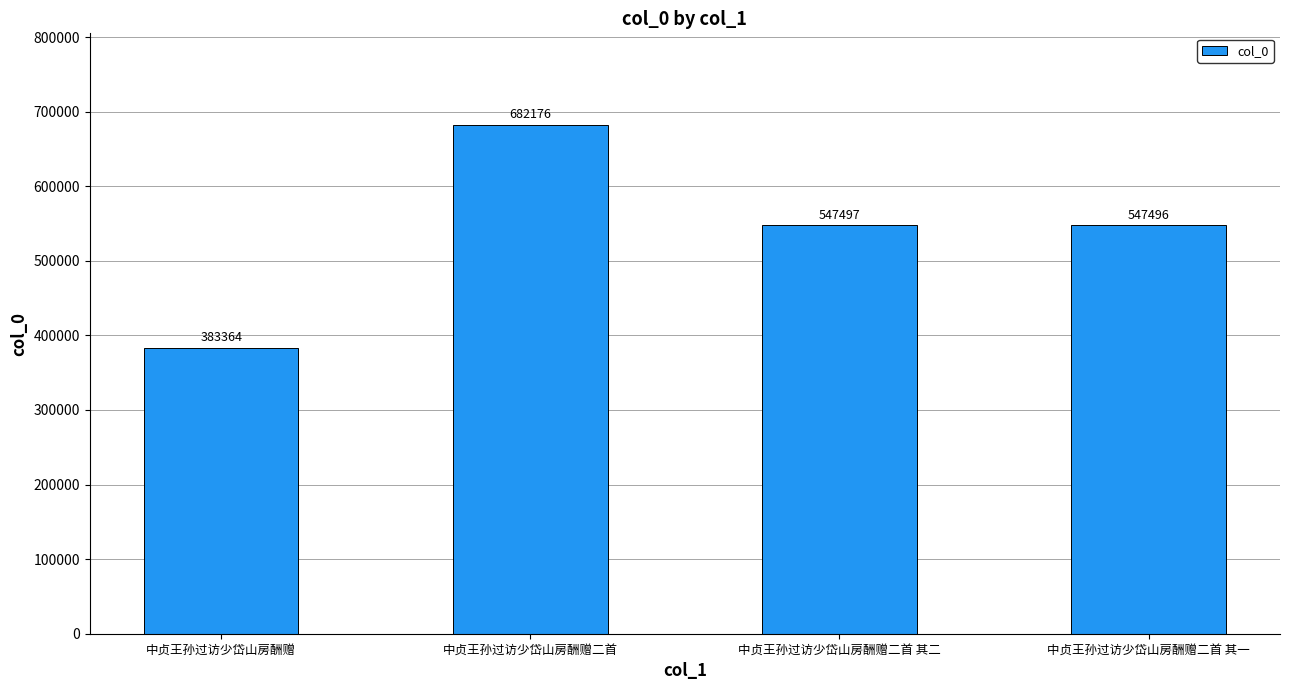

List the labels in order of value, largest first.

中贞王孙过访少岱山房酬赠二首, 中贞王孙过访少岱山房酬赠二首 其二, 中贞王孙过访少岱山房酬赠二首 其一, 中贞王孙过访少岱山房酬赠